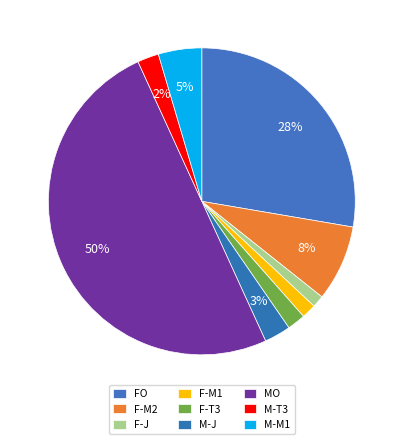

Count the number of slices in the pie.

9